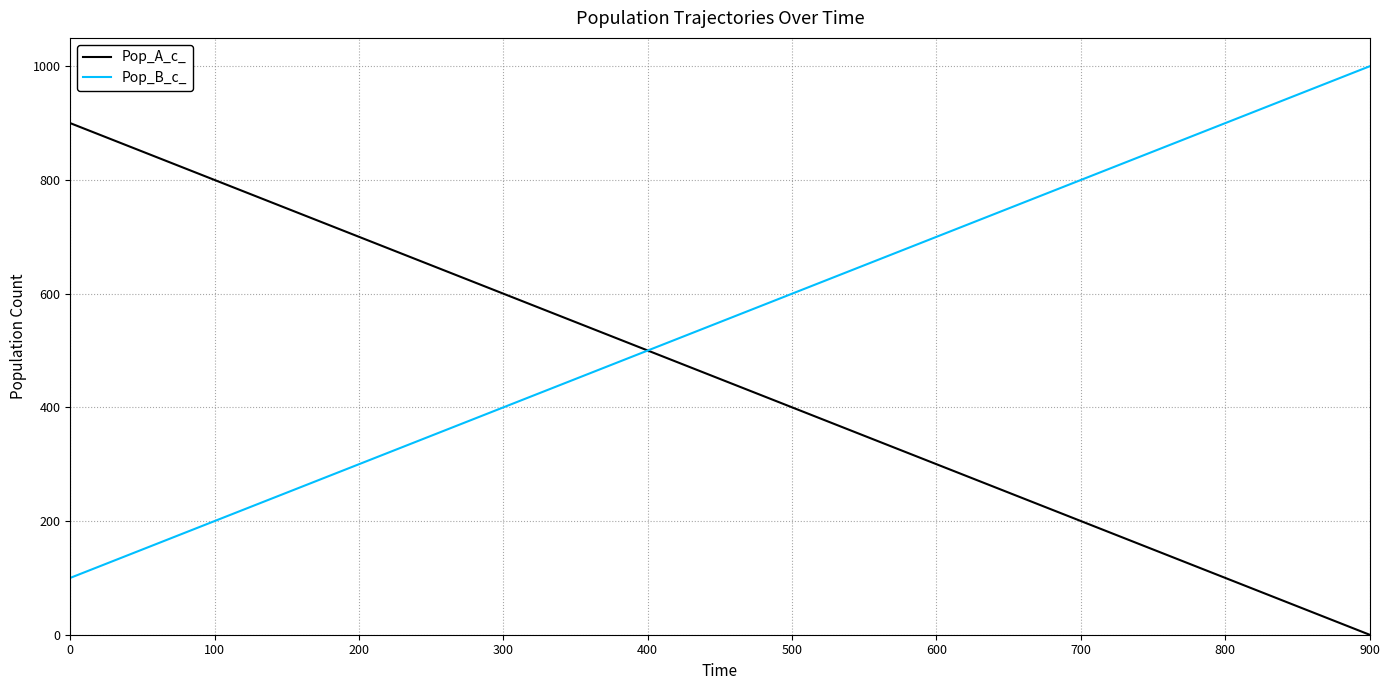

Rank the categories by Pop_B_c_ value from lowest to highest.

0, 100, 200, 300, 400, 500, 600, 700, 800, 900